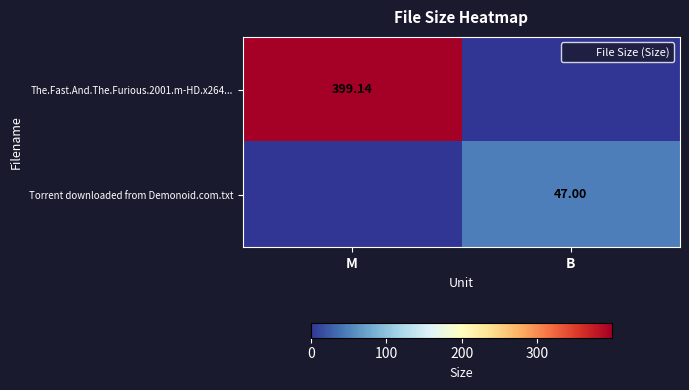

At which category does the chart reach its peak across all series?

M